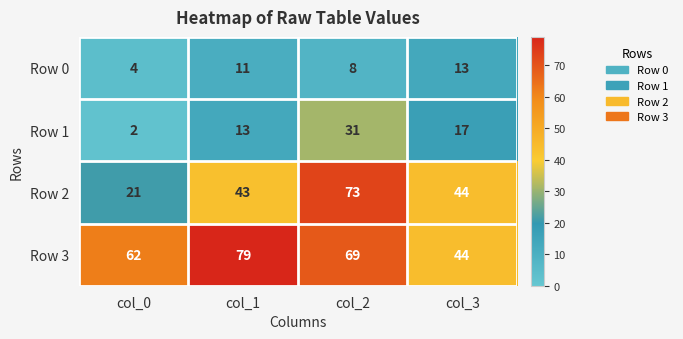

True or false: Row 1 has a value of 3 at col_0.

False